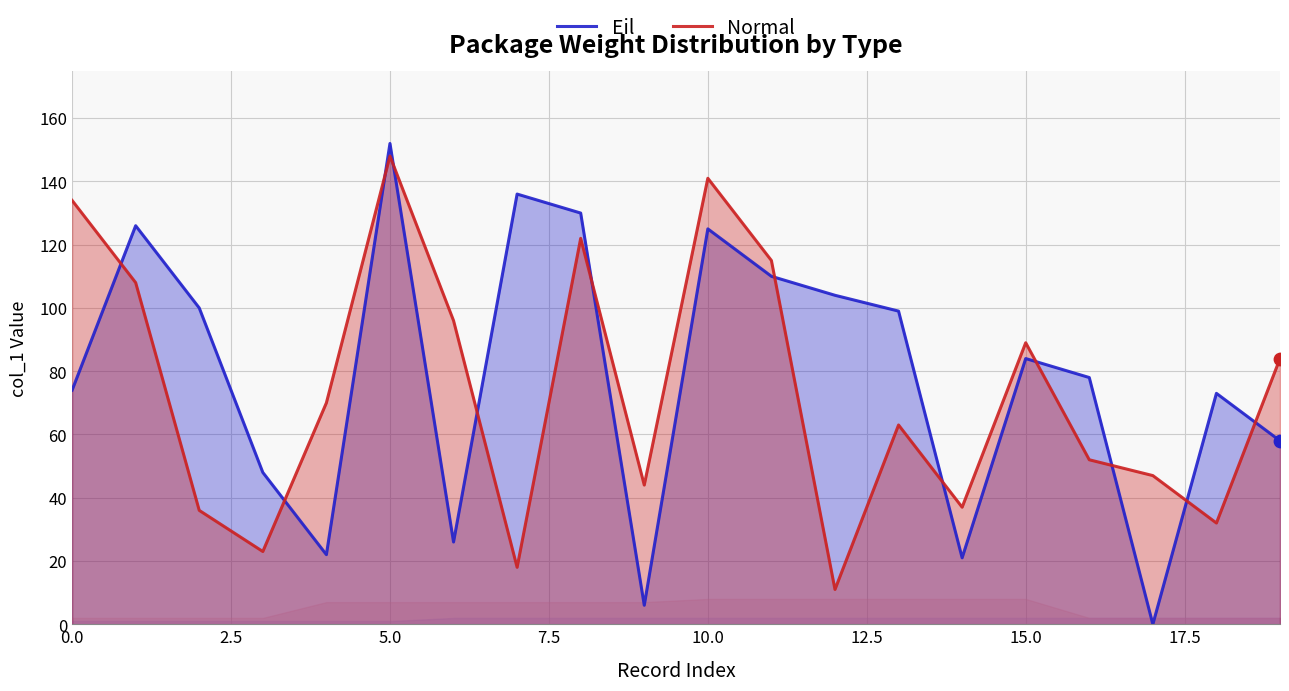

At how many categories does at least one series exceed 124?

6